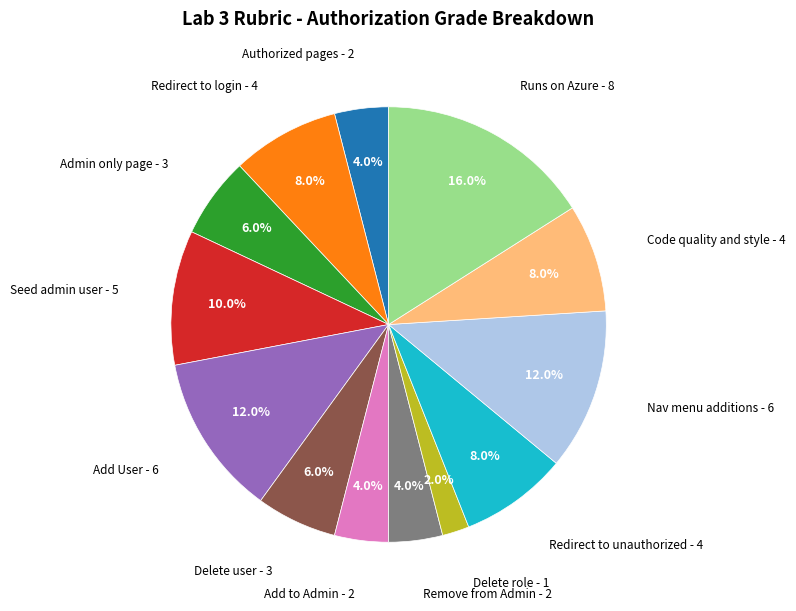

Is it true that Add User is 12% of the pie?

True